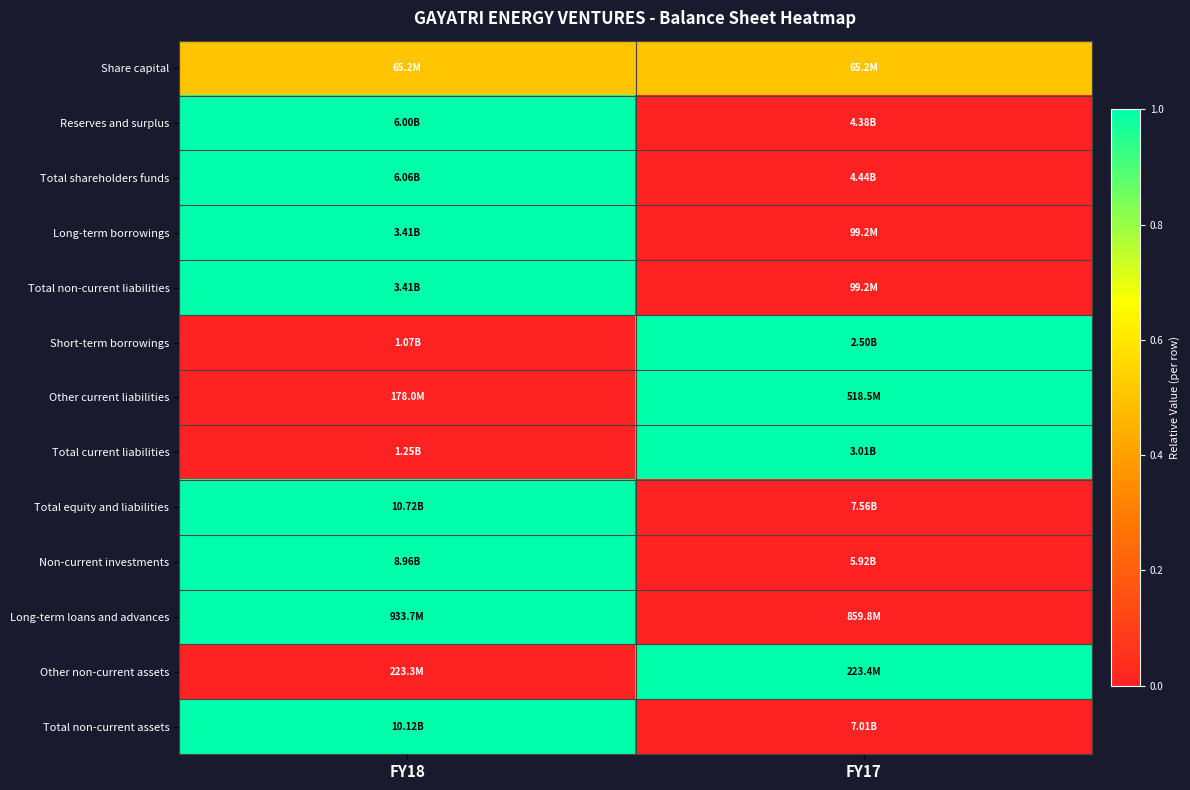

At how many categories does at least one series exceed 0?

2